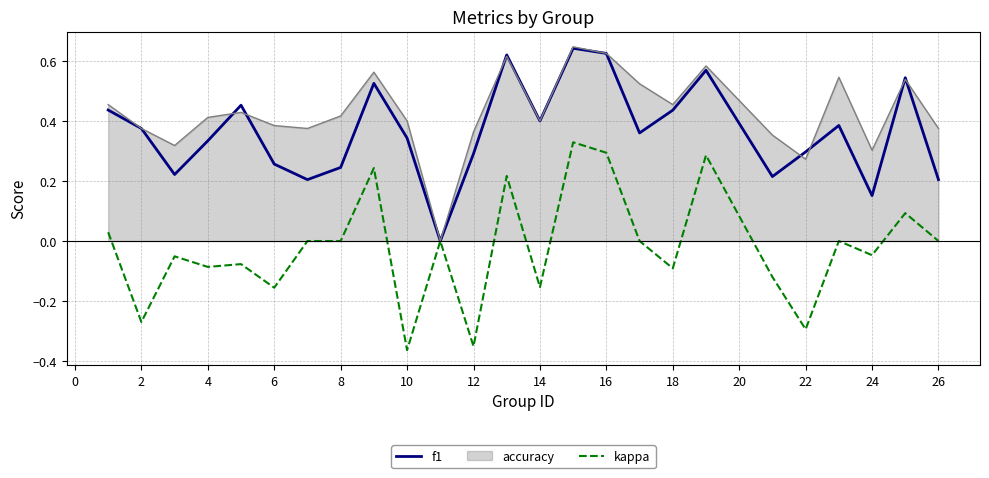

Which series has the largest total across all categories?

accuracy